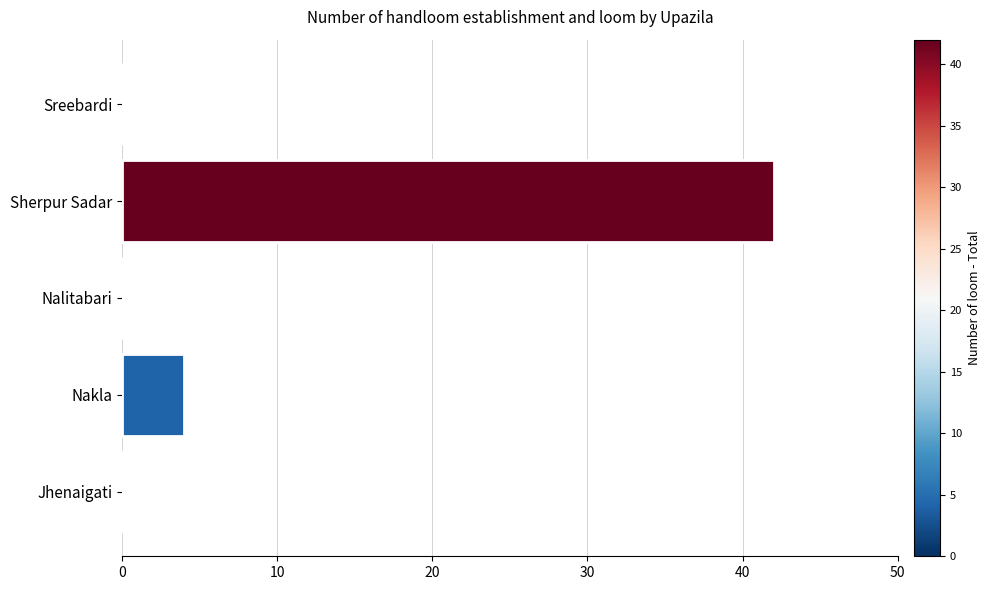

At which label is the value closest to 21?

Nakla